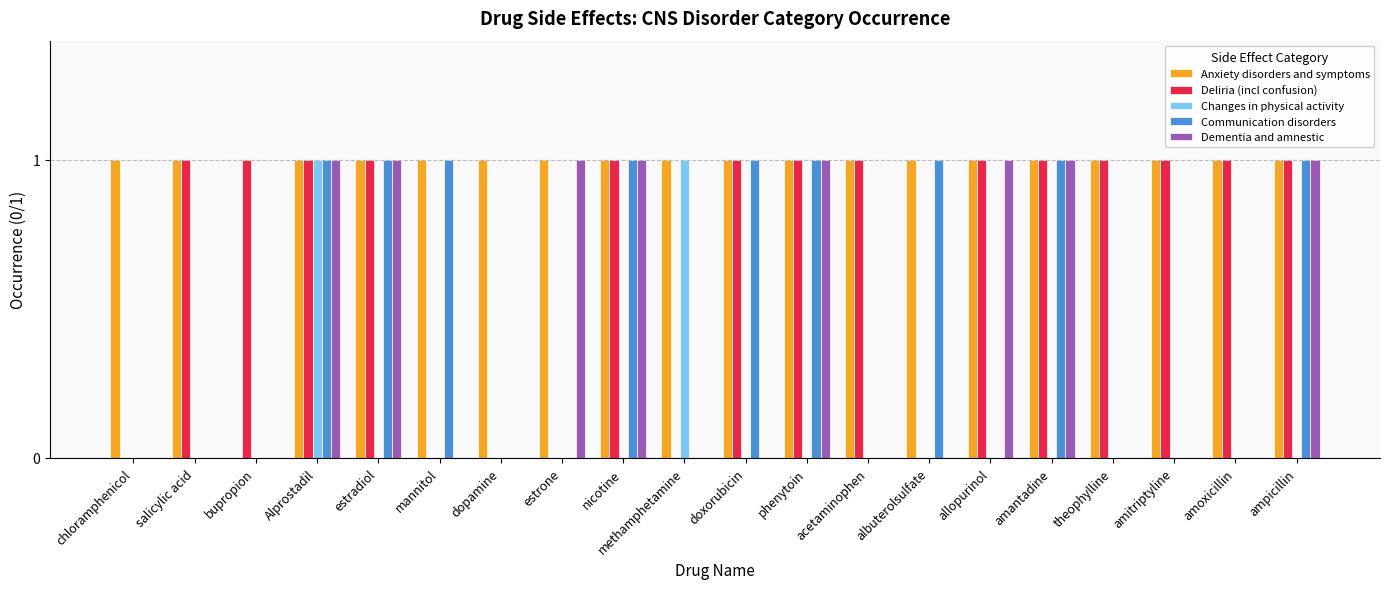

Count the number of data series in this chart.

5